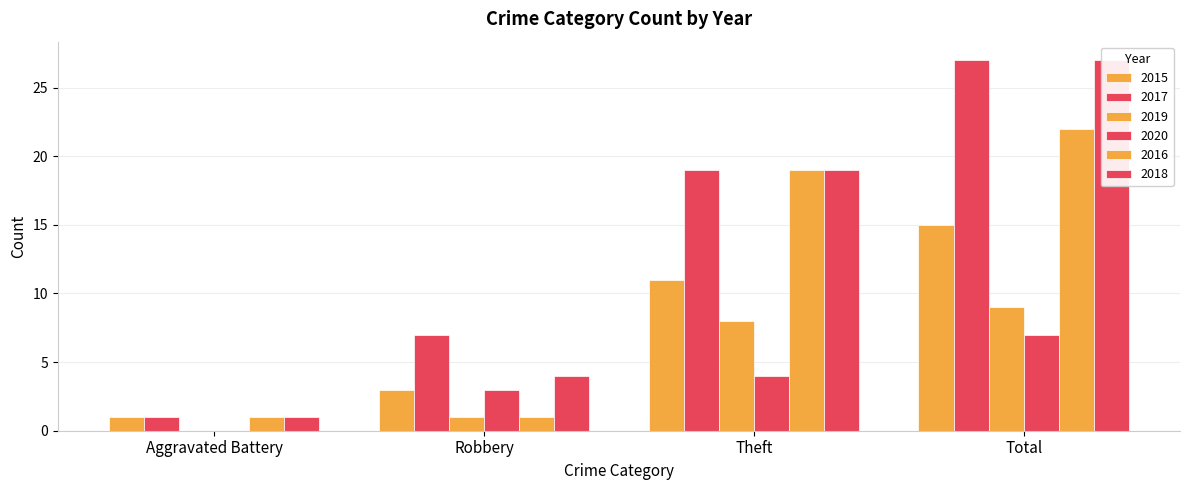

Which category has the lowest value in the 2016 series?

Aggravated Battery